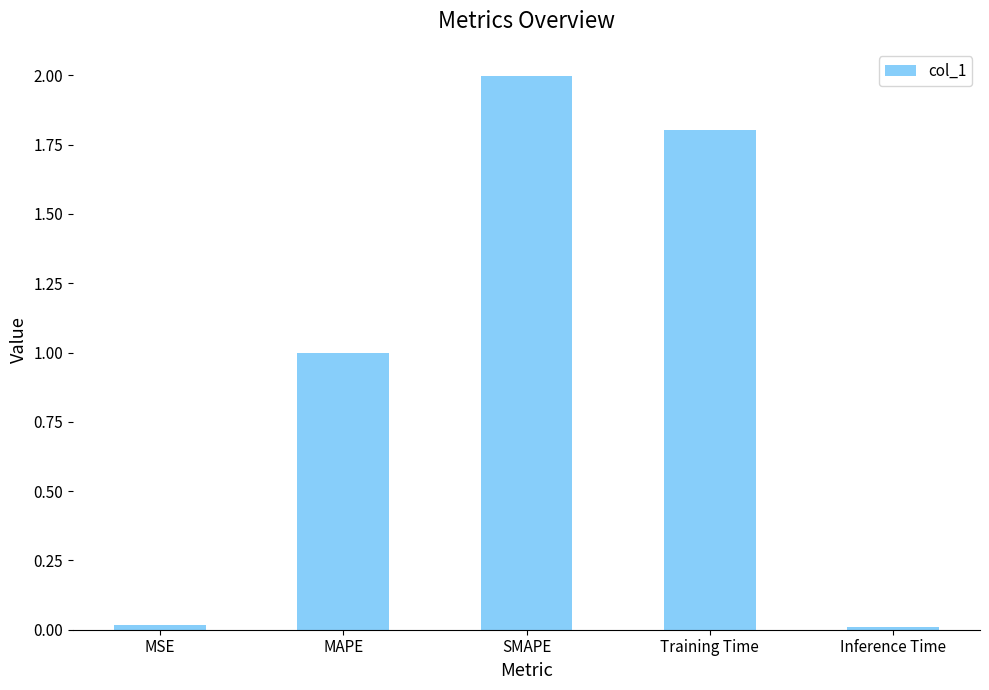

Are the bars horizontal?

No